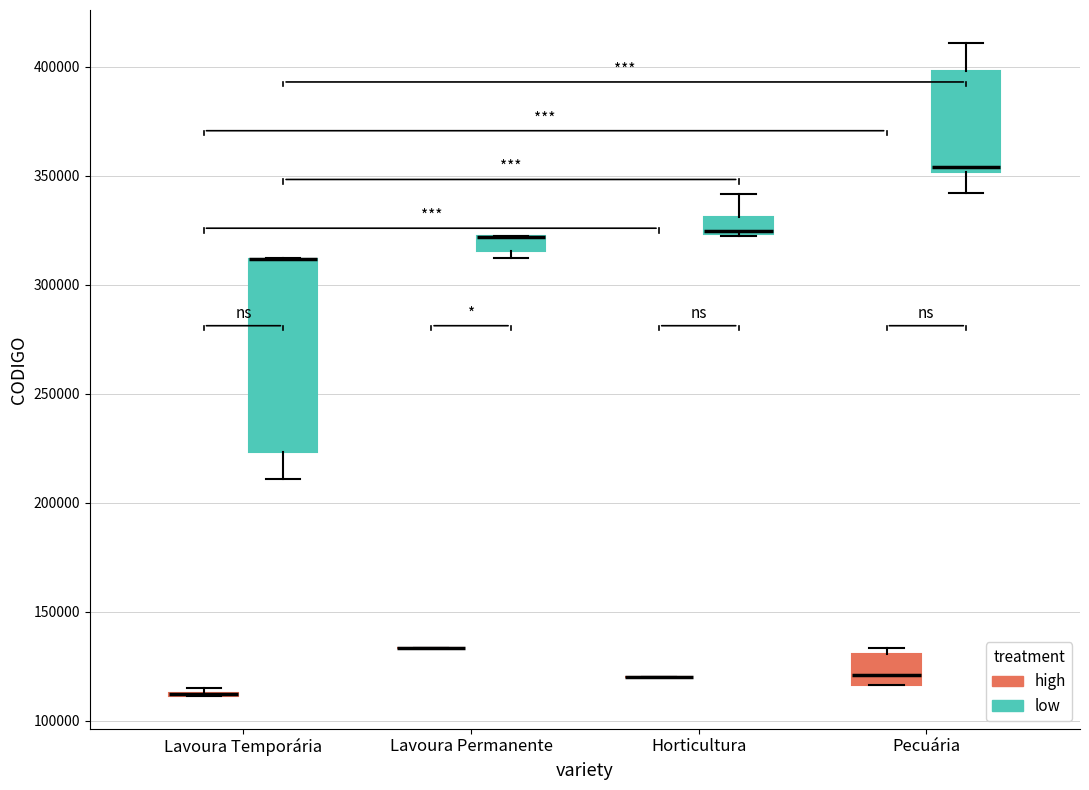

Where is the upper edge of the box for Pecuária (high) on the y-axis? The values are not printed on the chart, so give them approximately, as read against the axis.

130000